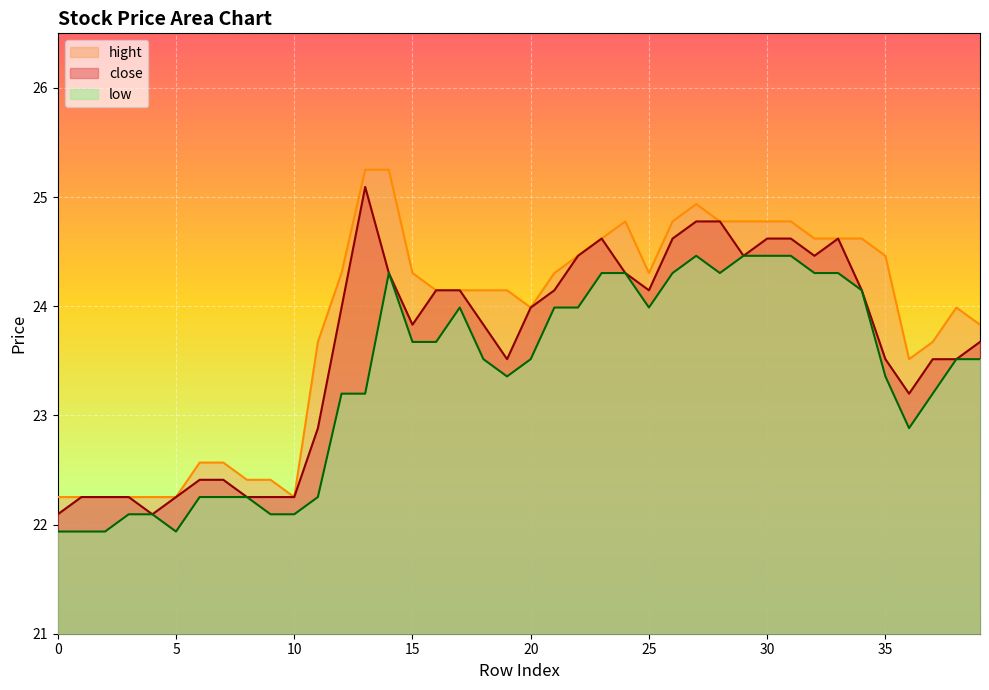

True or false: low and hight cross at least once.

False